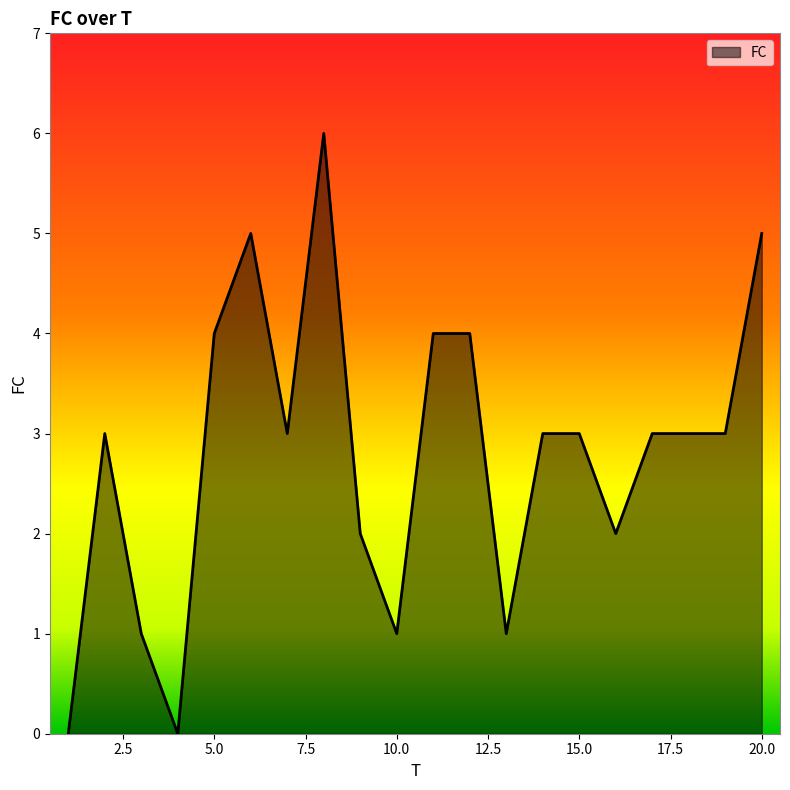

Reading left to right, what are all the values shown in this chart?

0	3	1	0	4	5	3	6	2	1	4	4	1	3	3	2	3	3	3	5